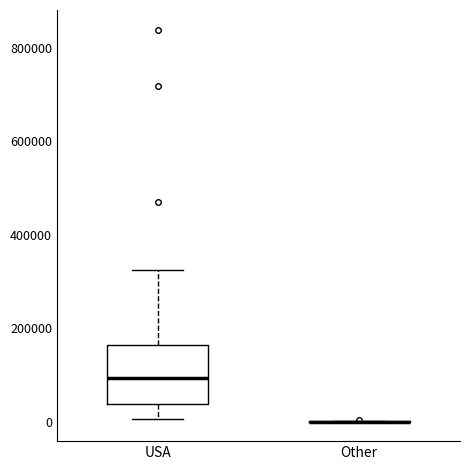

Which box is the tallest, from its lower edge to its upper edge?

USA